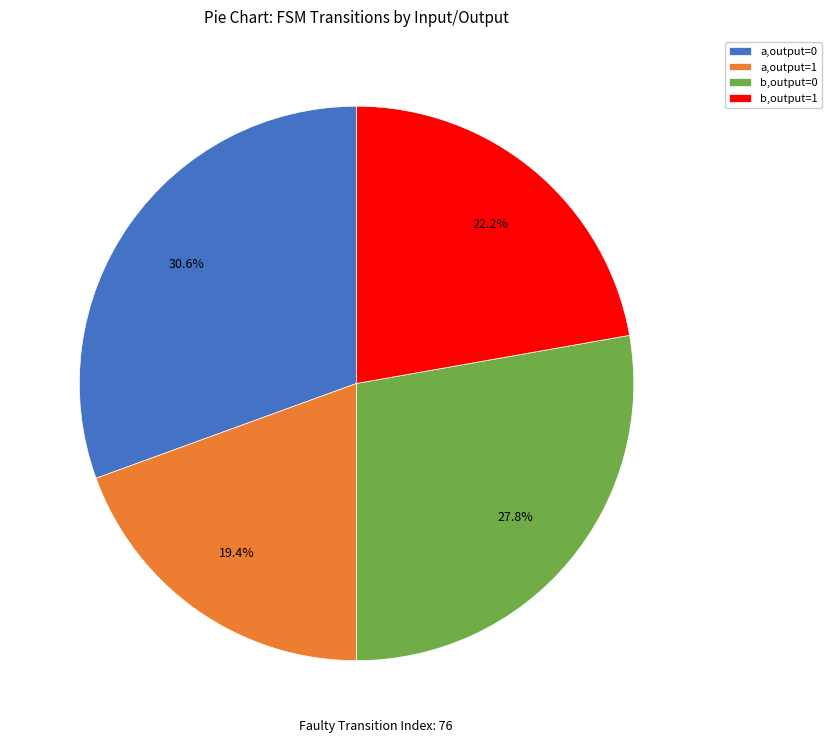

Does any single category account for the majority?

No